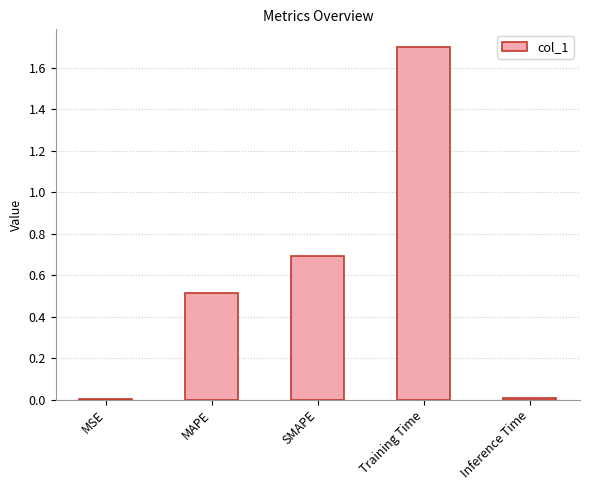

What is the greatest value displayed?

1.7